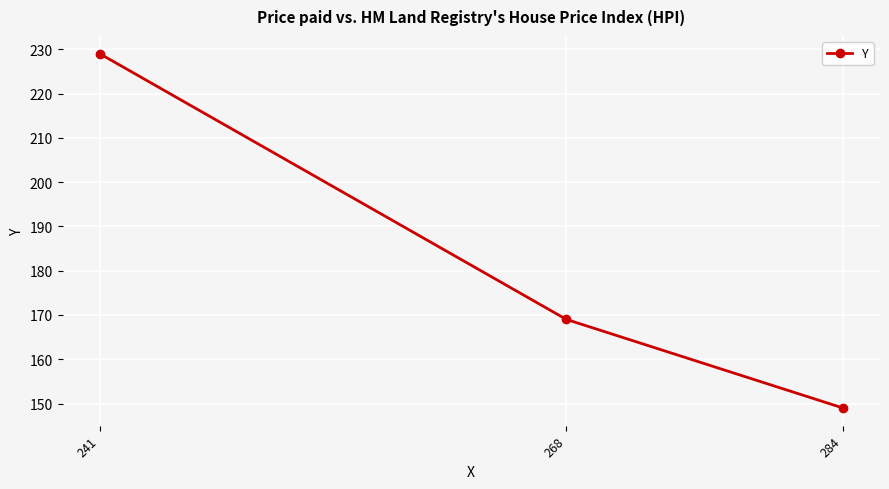

Reading right to left, list all the values displayed in this chart.

284=149	268=169	241=229